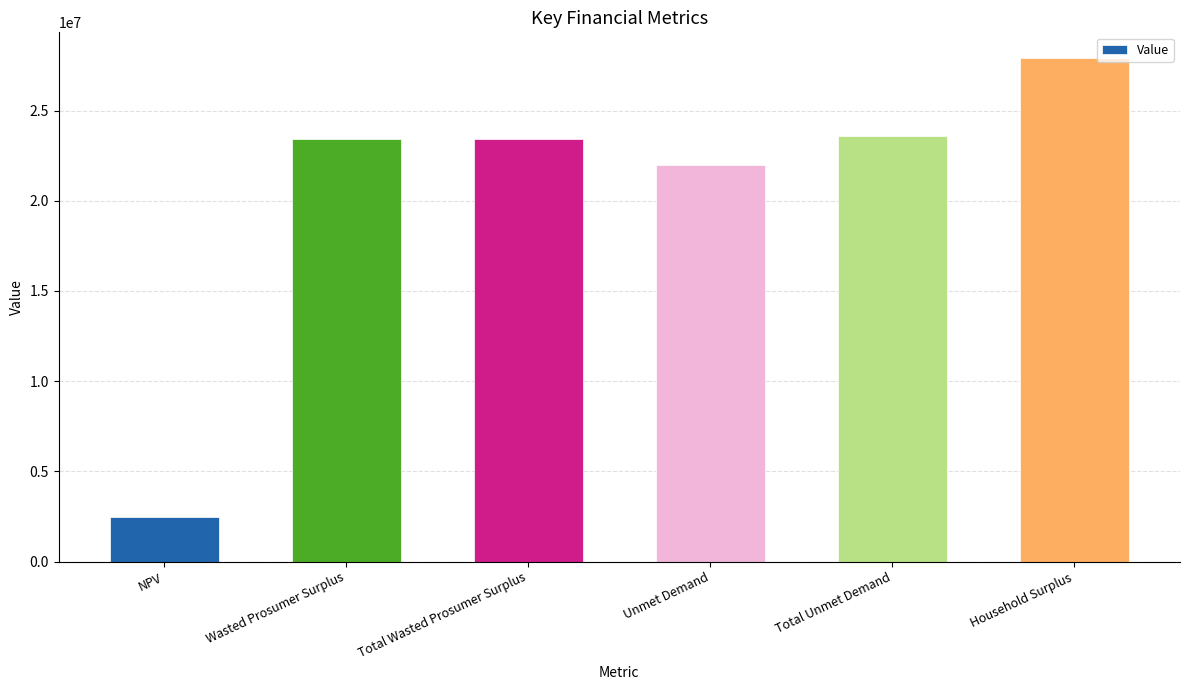

Between NPV and Household Surplus, which is larger?

Household Surplus